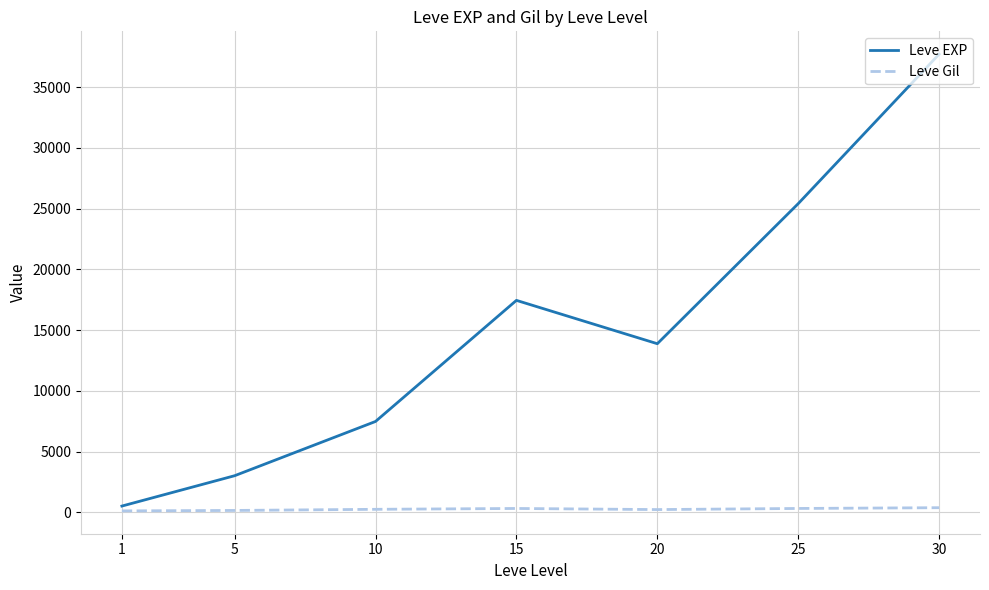

The Leve EXP series shows 22808.3 at 20. True or false?

False